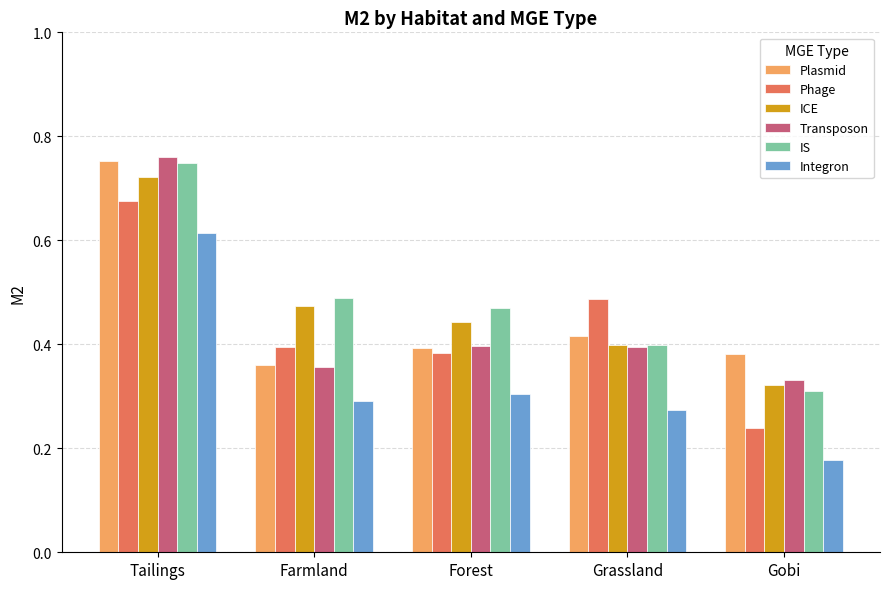

How many categories are shown in the chart?

5